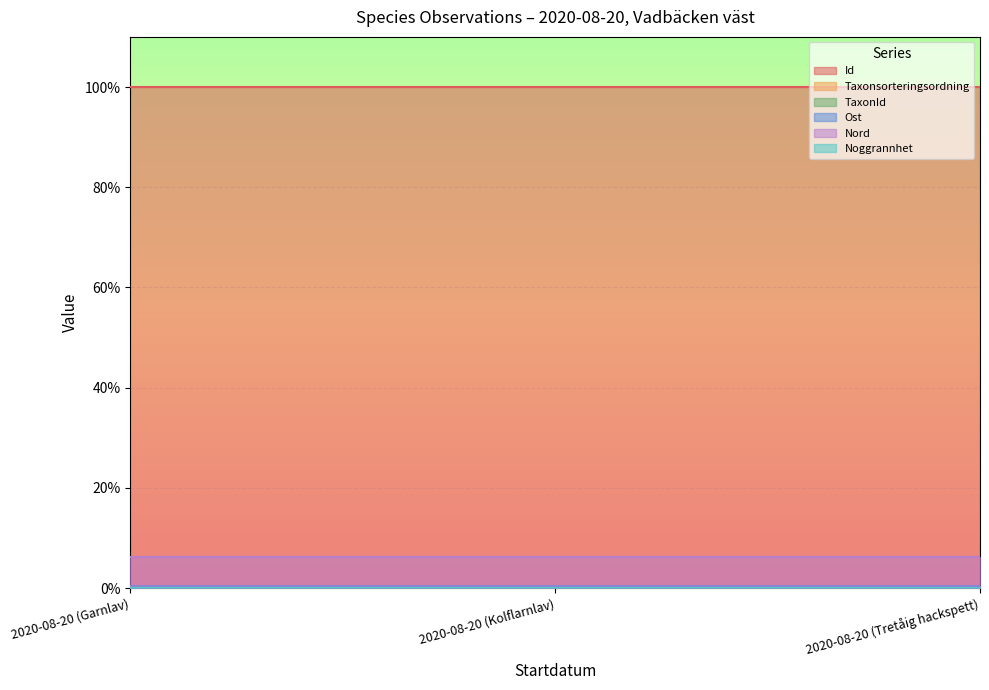

Rank the categories by Id value from lowest to highest.

2020-08-20 (Kolflarnlav), 2020-08-20 (Tretåig hackspett), 2020-08-20 (Garnlav)